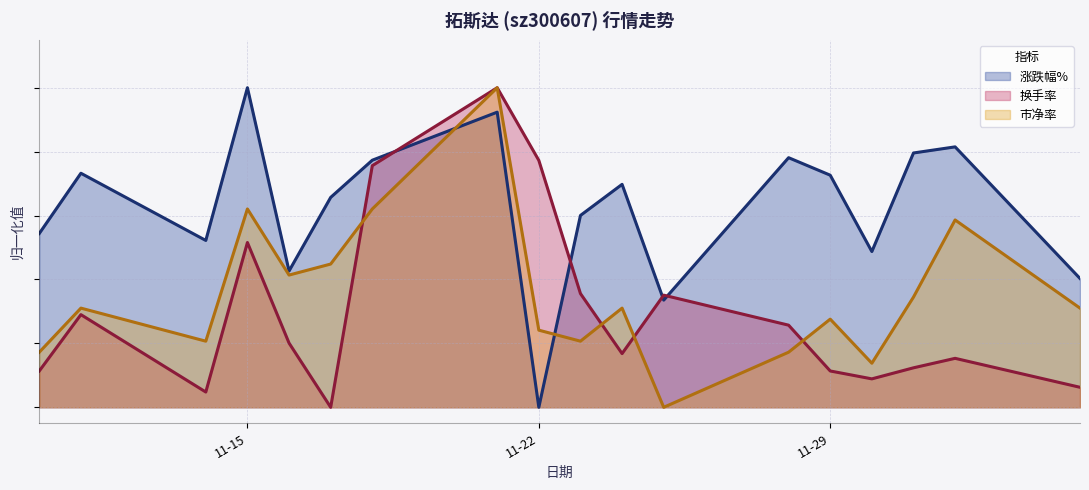

What is the label of the 7th point from the right?

2022-11-25